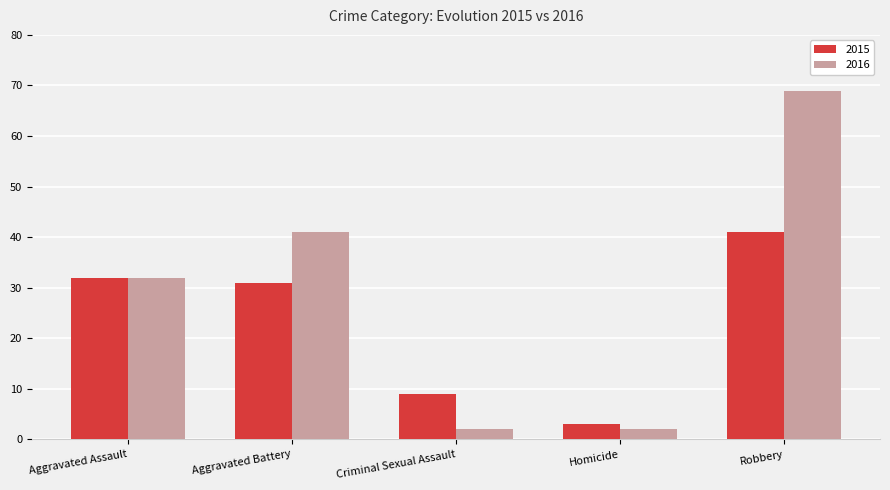

Which category has the highest value in the 2015 series?

Robbery